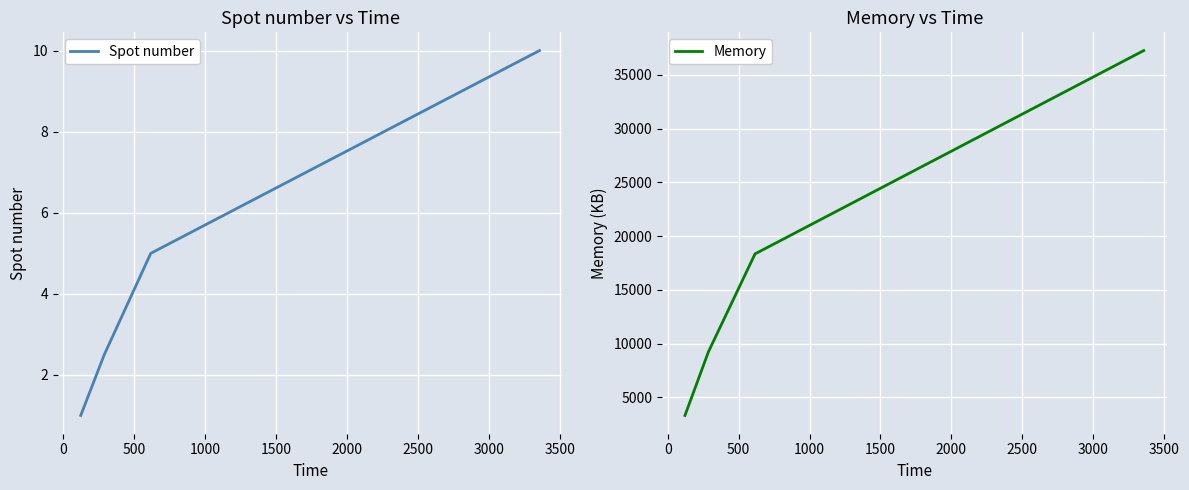

Reading right to left, extract all data points from this chart.

Spot number: 10.0	5.0	2.5	1.0
Memory: 37249.0	18346.0	9255.0	3323.0